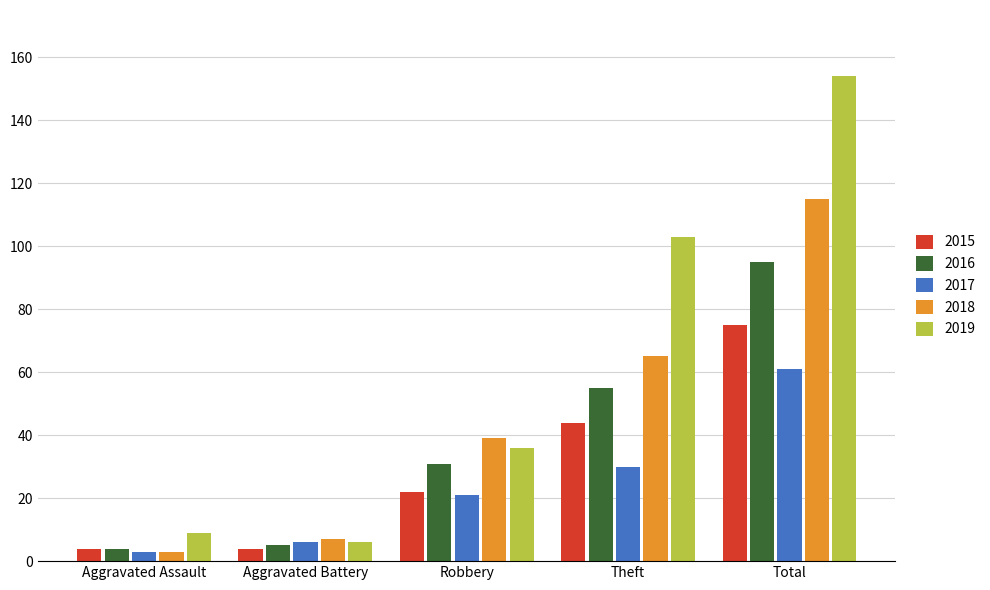

Reading left to right, extract all data points from this chart.

2015: Aggravated Assault=4	Aggravated Battery=4	Robbery=22	Theft=44	Total=75
2016: Aggravated Assault=4	Aggravated Battery=5	Robbery=31	Theft=55	Total=95
2017: Aggravated Assault=3	Aggravated Battery=6	Robbery=21	Theft=30	Total=61
2018: Aggravated Assault=3	Aggravated Battery=7	Robbery=39	Theft=65	Total=115
2019: Aggravated Assault=9	Aggravated Battery=6	Robbery=36	Theft=103	Total=154